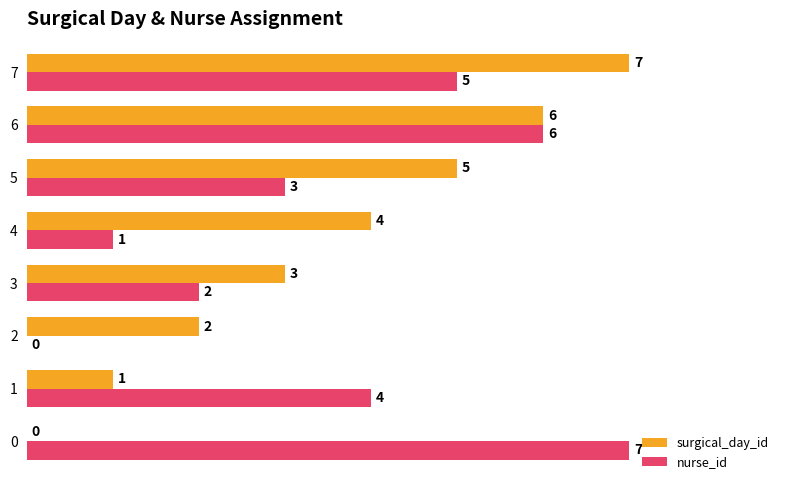

What is the approximate value of surgical_day_id at 7?

7